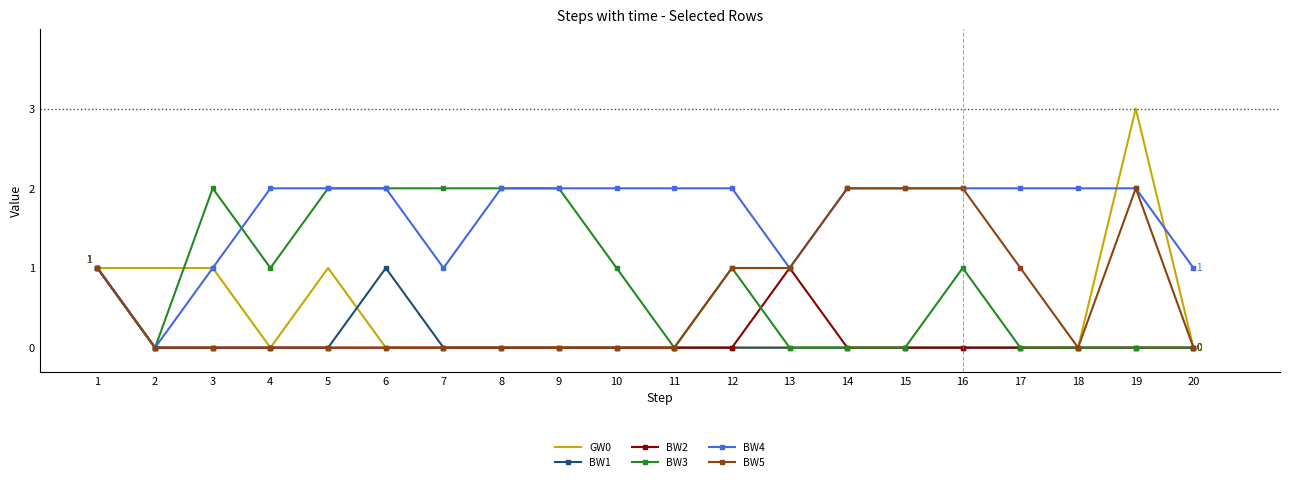

What is the sum of all BW2 values?

2